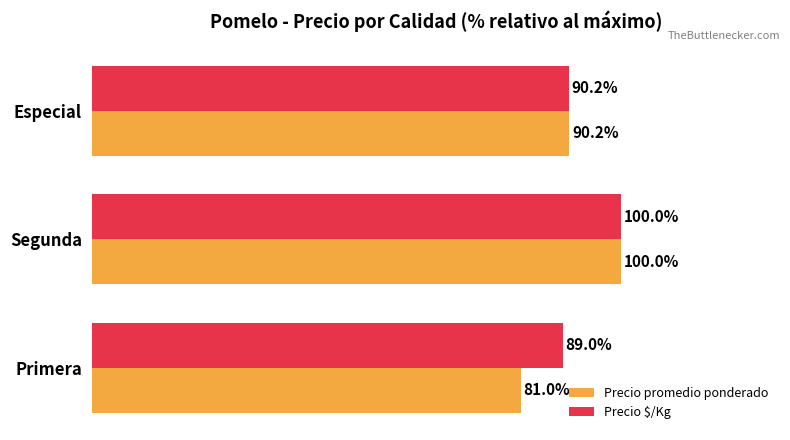

List the series in order of their overall mean, lowest first.

Precio promedio ponderado, Precio $/Kg